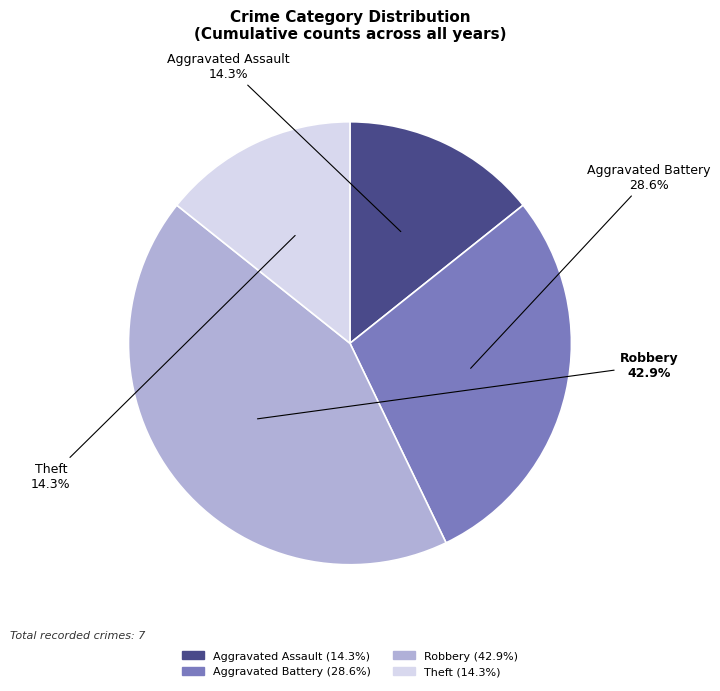

How much of the chart is everything except Aggravated Battery?

71.4%